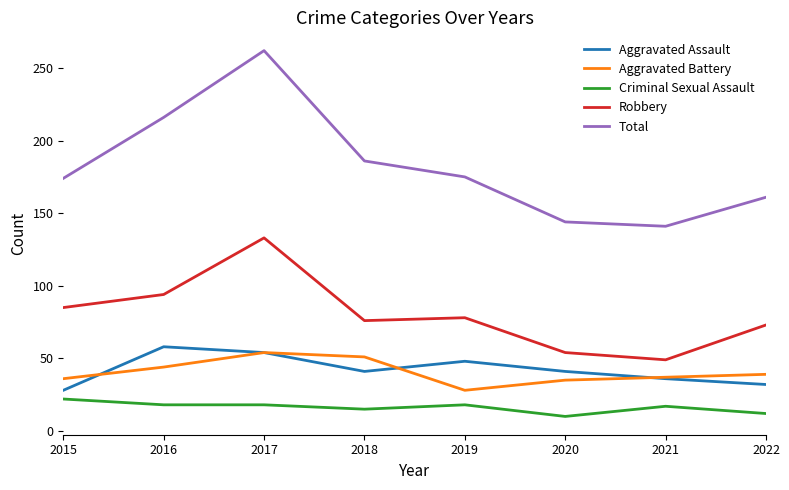

What is the greatest value displayed?

262